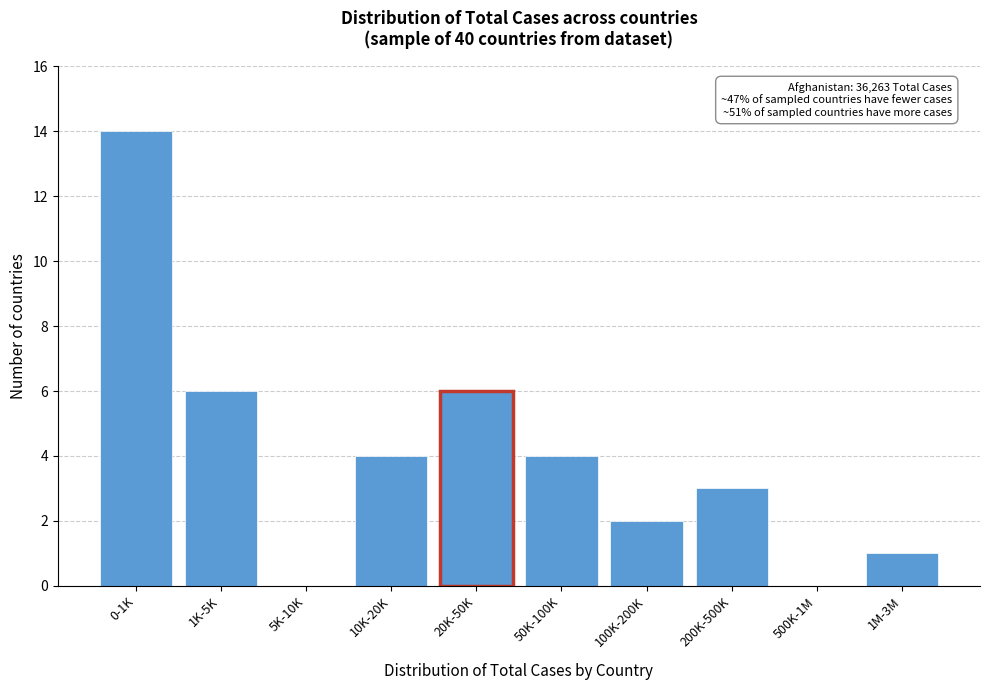

Reading right to left, transcribe all the data shown in this chart.

1M-3M=1	500K-1M=0	200K-500K=3	100K-200K=2	50K-100K=4	20K-50K=6	10K-20K=4	5K-10K=0	1K-5K=6	0-1K=14